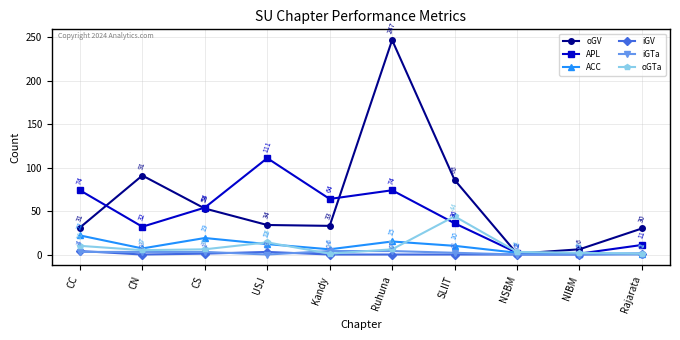

What is the difference between the highest and lowest values at Rajarata?

30